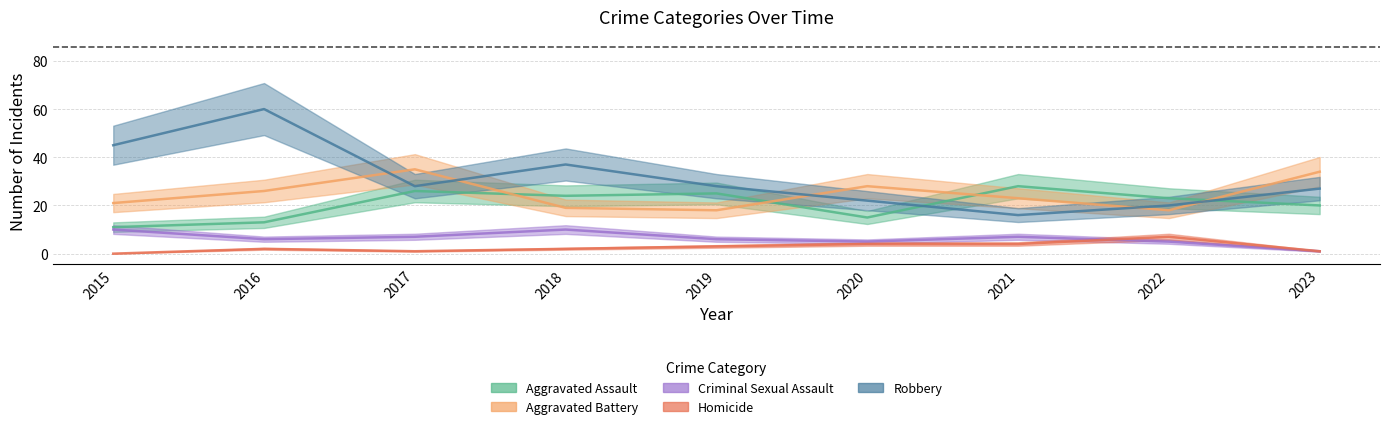

What is the lowest value of the Aggravated Battery series?

18